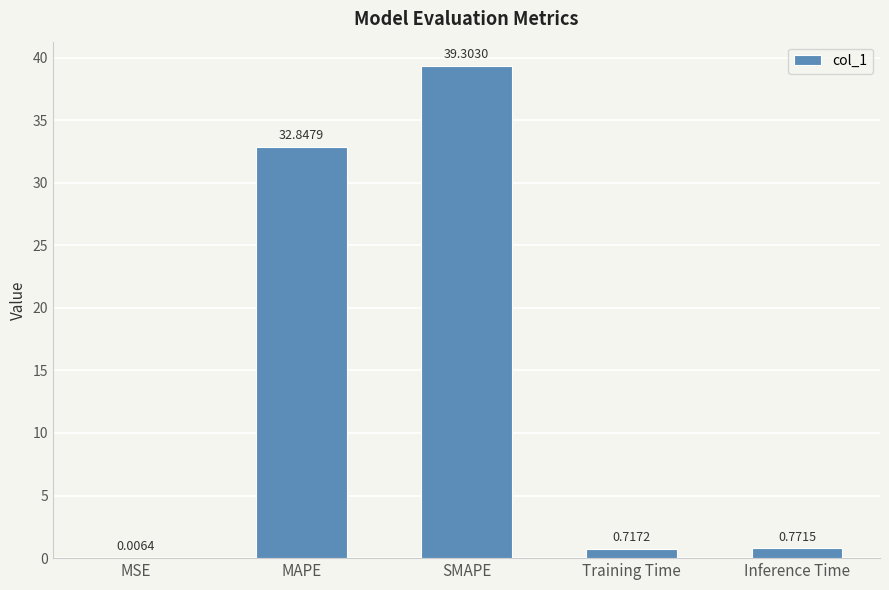

What is the difference between the values at MAPE and SMAPE?

6.5